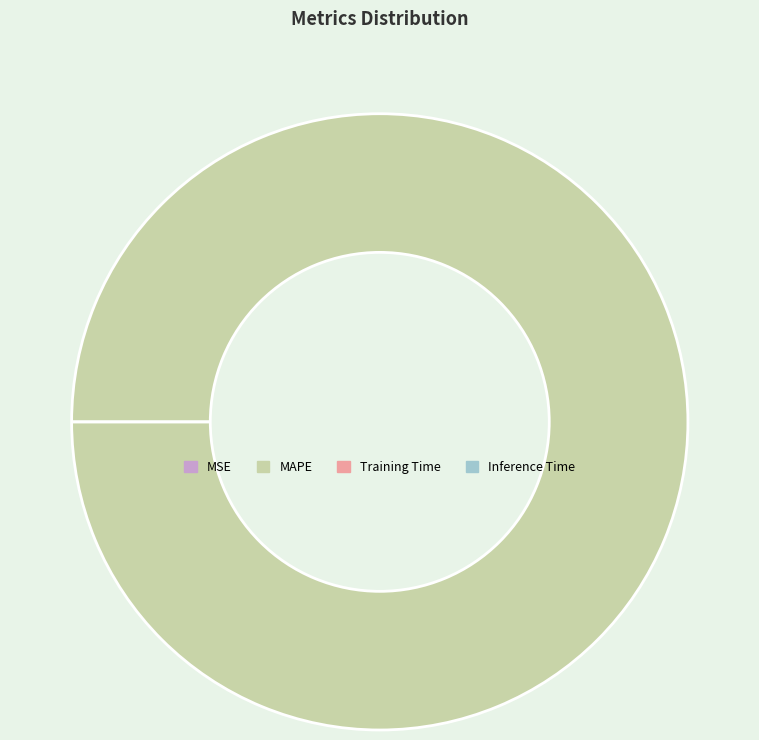

True or false: Inference Time accounts for 0% of the total.

True